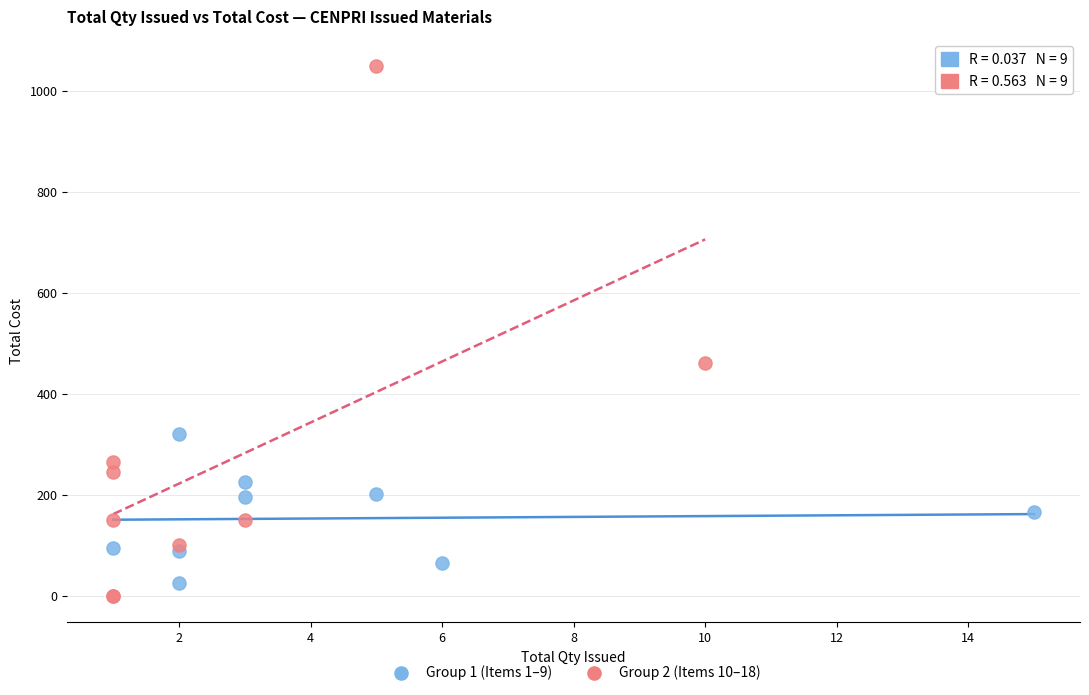

Which series has the largest Y range (max minus min)?

Group 2 (Items 10–18)